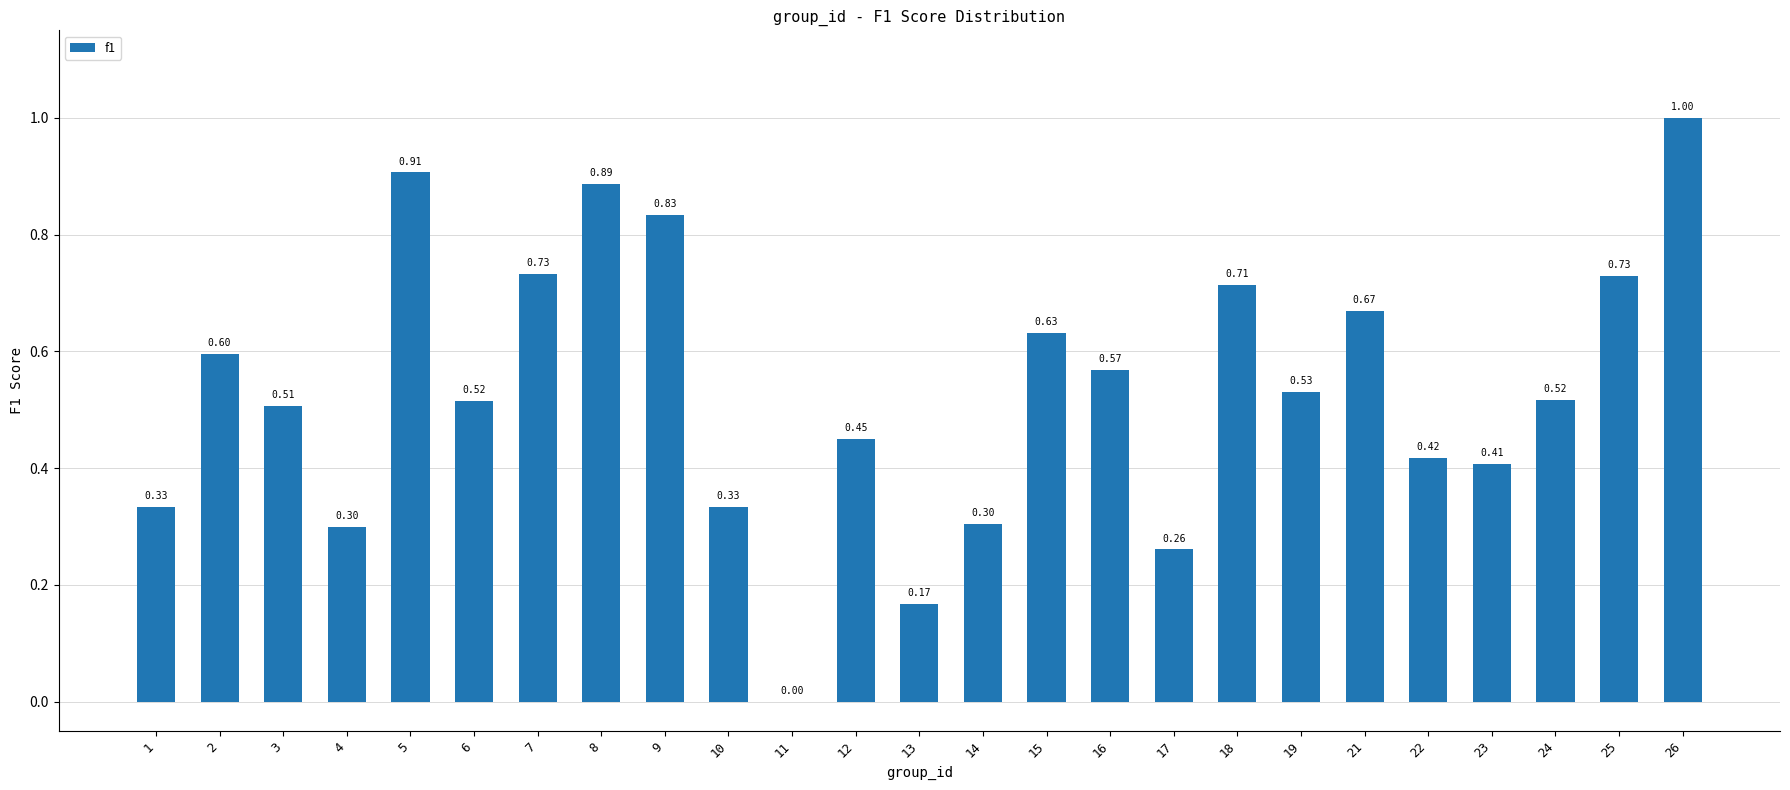

What is the sum of the values at 23 and 21?

1.1